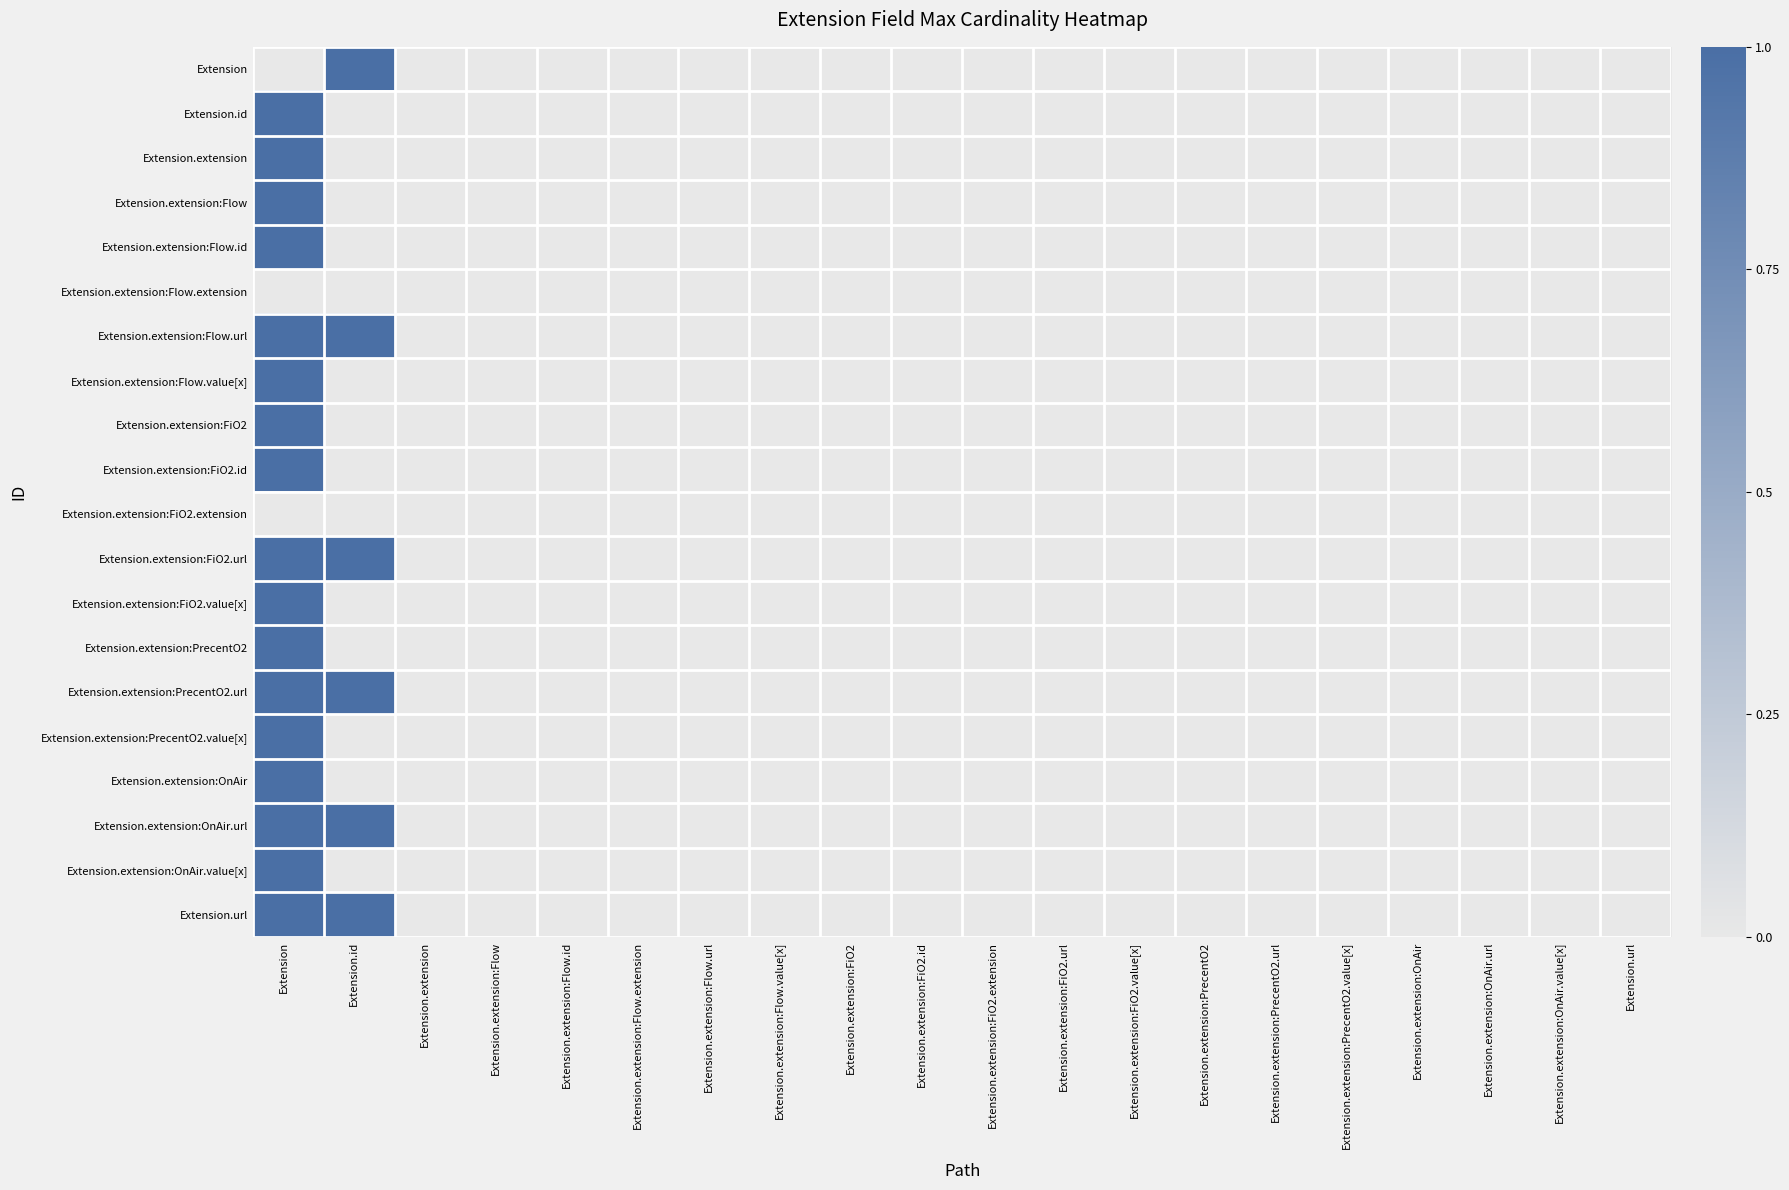

Which label corresponds to the largest value in the chart?

Extension.id